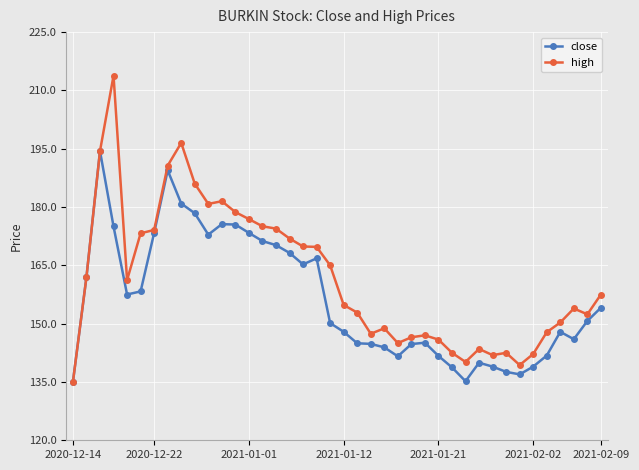

What is the value of the close point at the 19th from the left?

166.8